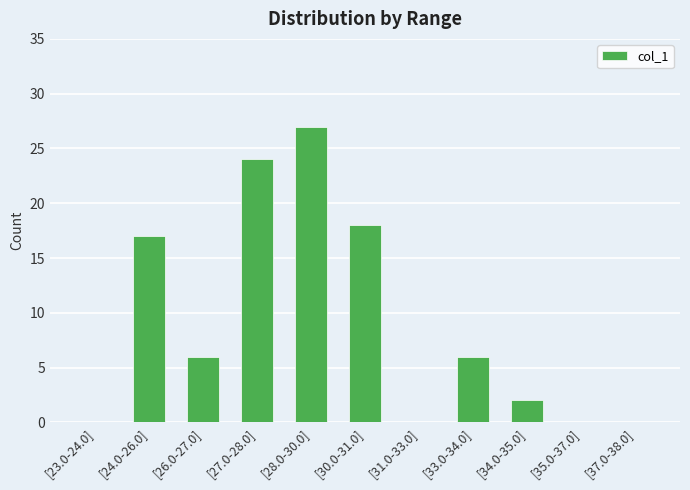

The chart shows a value of 9 at [33.0-34.0]. True or false?

False